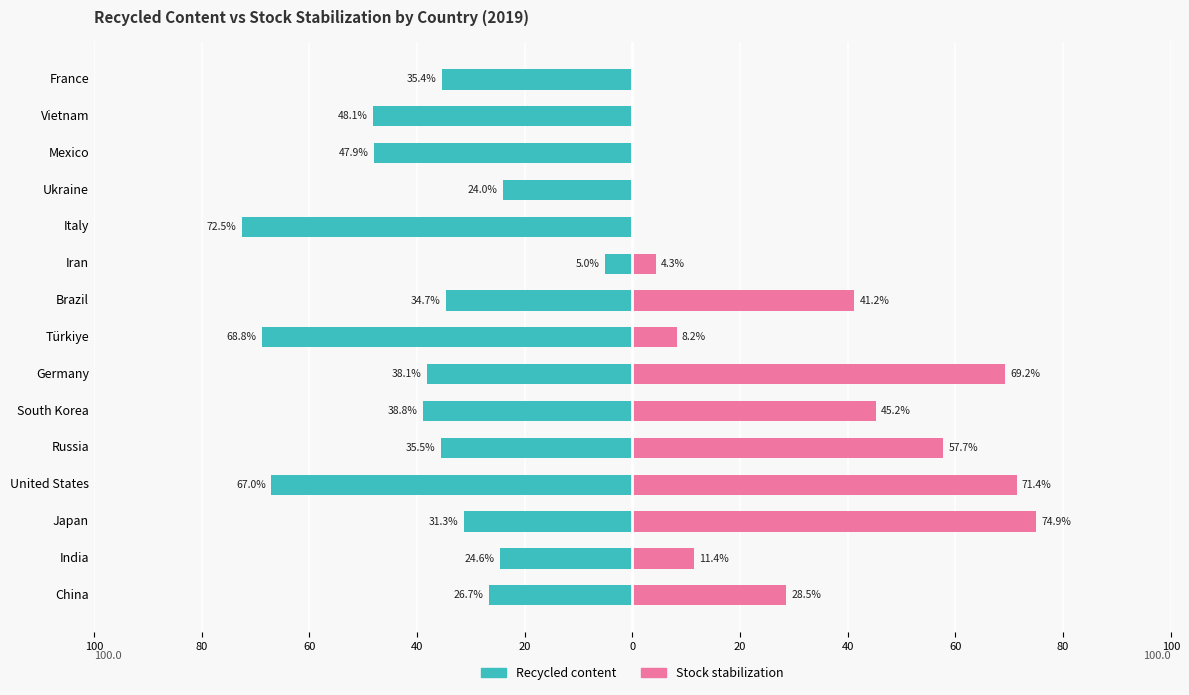

True or false: Recycled content has a value of -51.4 at France.

False